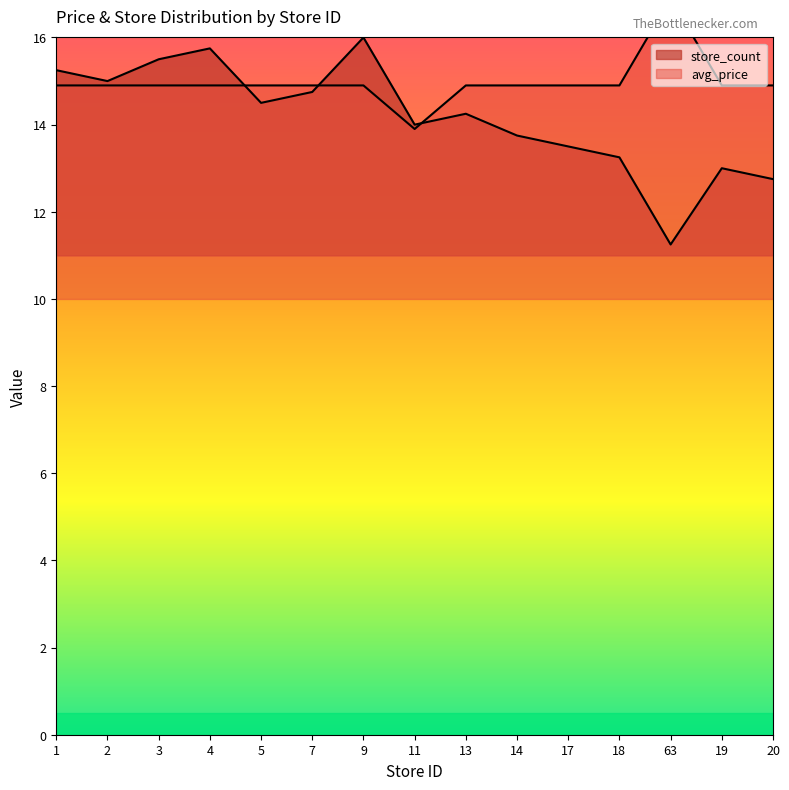

Rank the series at 13 from lowest to highest value.

store_count, avg_price